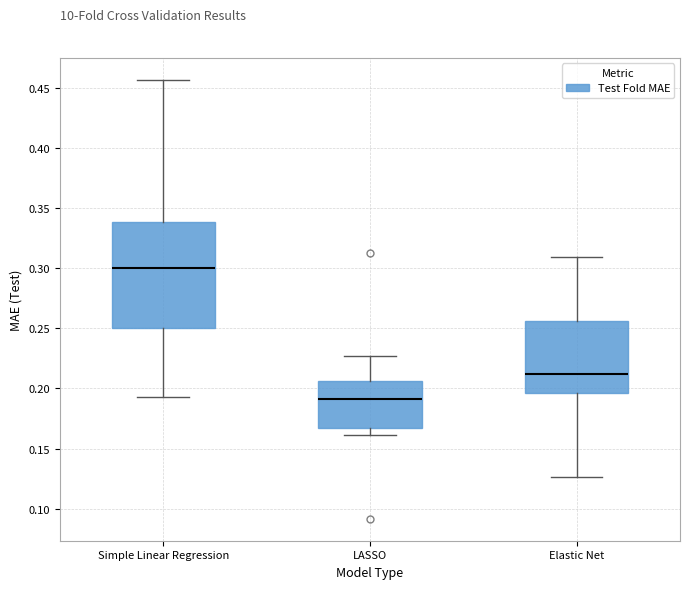

Where does the median line of the box for Simple Linear Regression sit on the y-axis? The values are not printed on the chart, so give them approximately, as read against the axis.

0.300